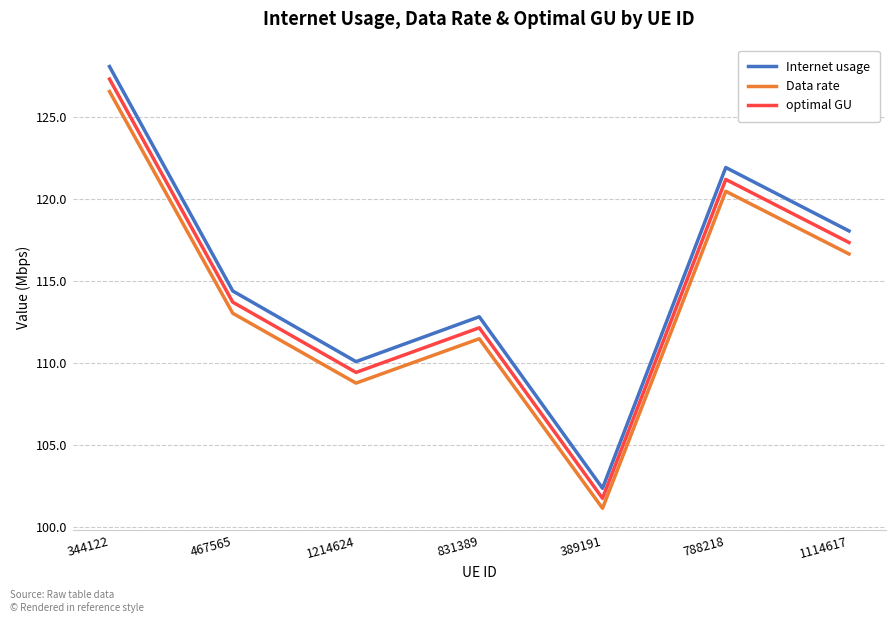

Reading left to right, extract all data points from this chart.

Internet usage: 344122=128.1	467565=114.4	1214624=110.1	831389=112.8	389191=102.4	788218=121.9	1114617=118.1
Data rate: 344122=126.6	467565=113.0	1214624=108.8	831389=111.5	389191=101.1	788218=120.5	1114617=116.7
optimal GU: 344122=127.3	467565=113.7	1214624=109.4	831389=112.2	389191=101.7	788218=121.2	1114617=117.4